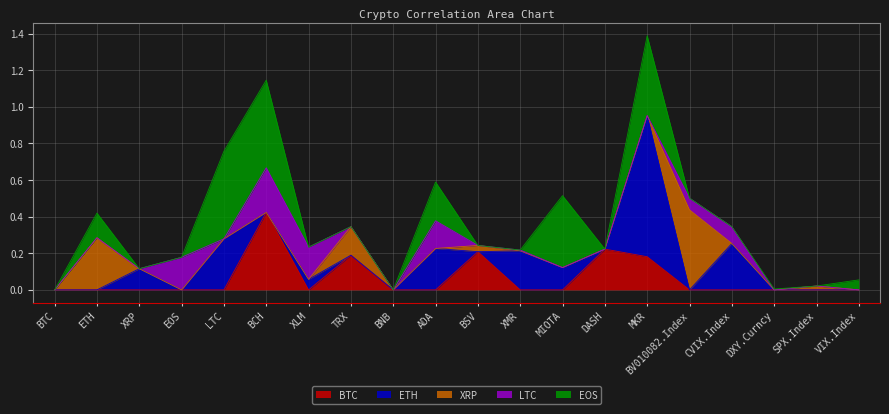

Count the number of data series in this chart.

5